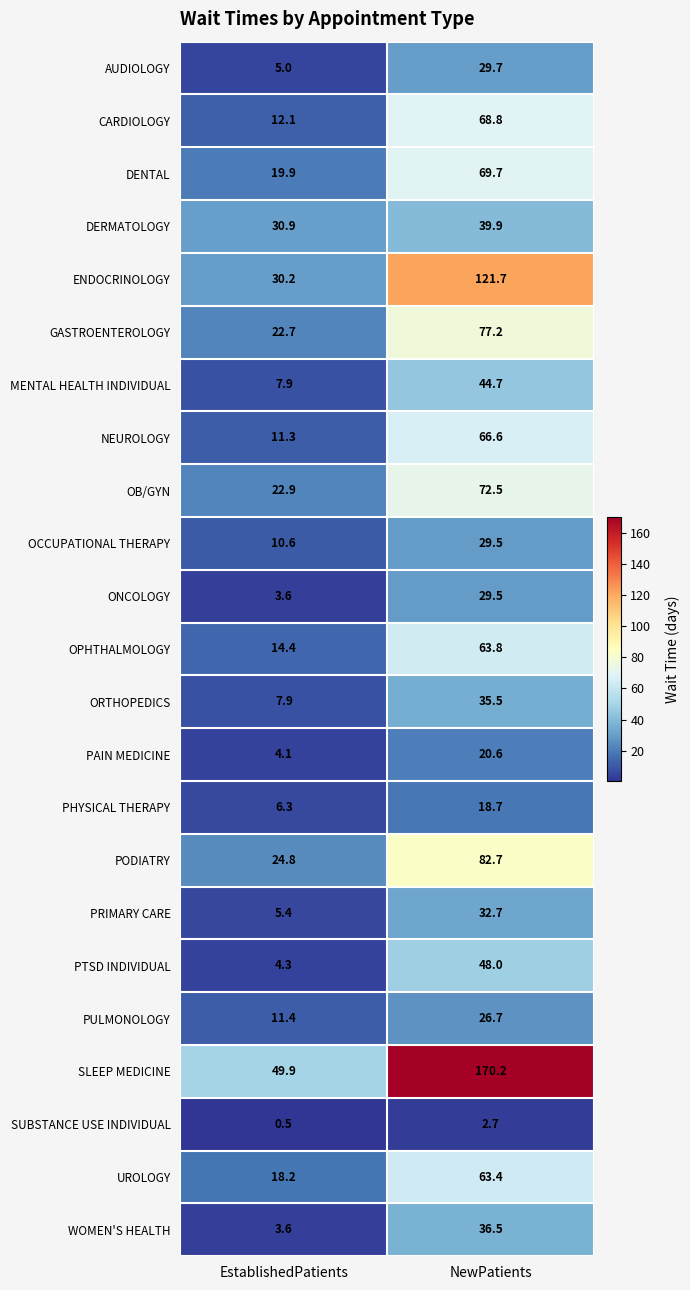

True or false: PAIN MEDICINE has a value of 20.6 at NewPatients.

True